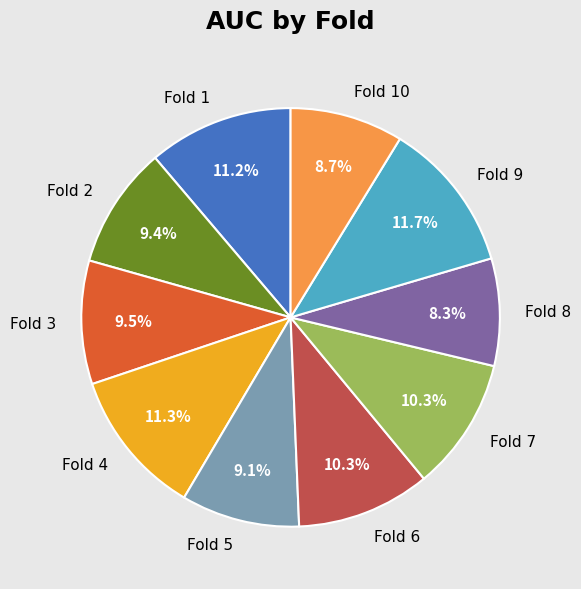

True or false: Fold 2 accounts for 1% of the total.

False